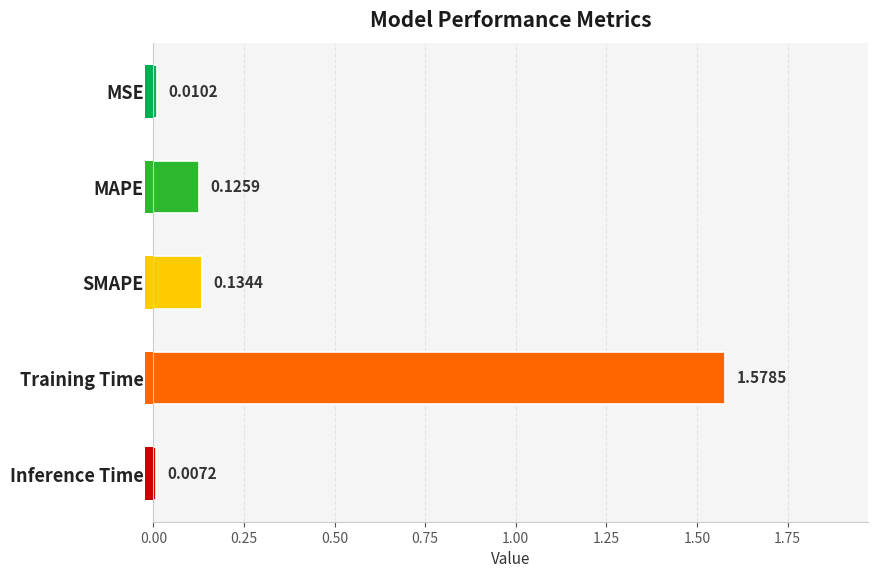

What is the sum of all values?

1.9